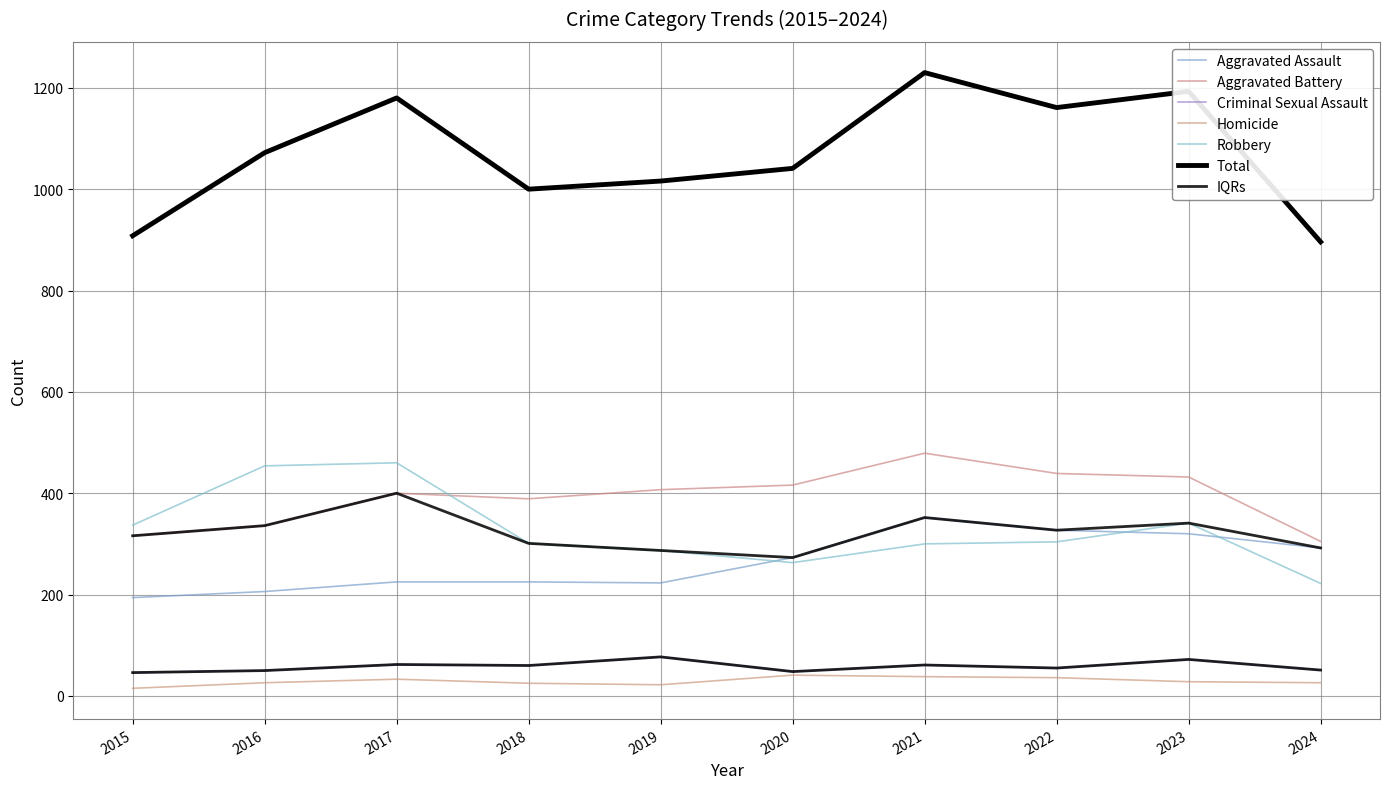

True or false: Aggravated Assault has more than 1 points higher than both neighbors.

False